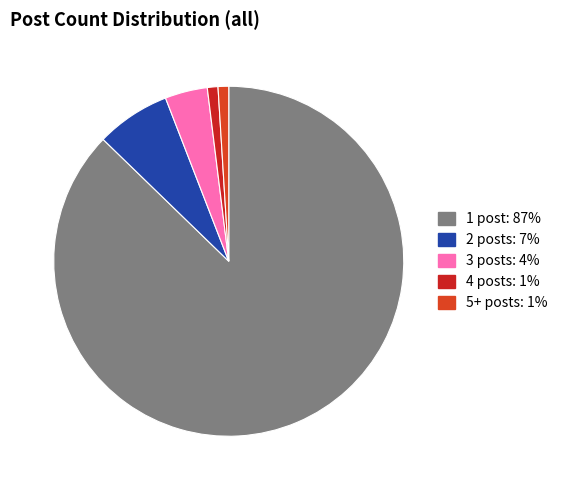

Count the number of slices in the pie.

5